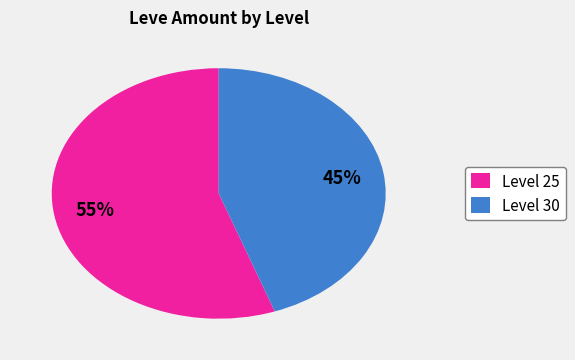

Count the number of slices in the pie.

2